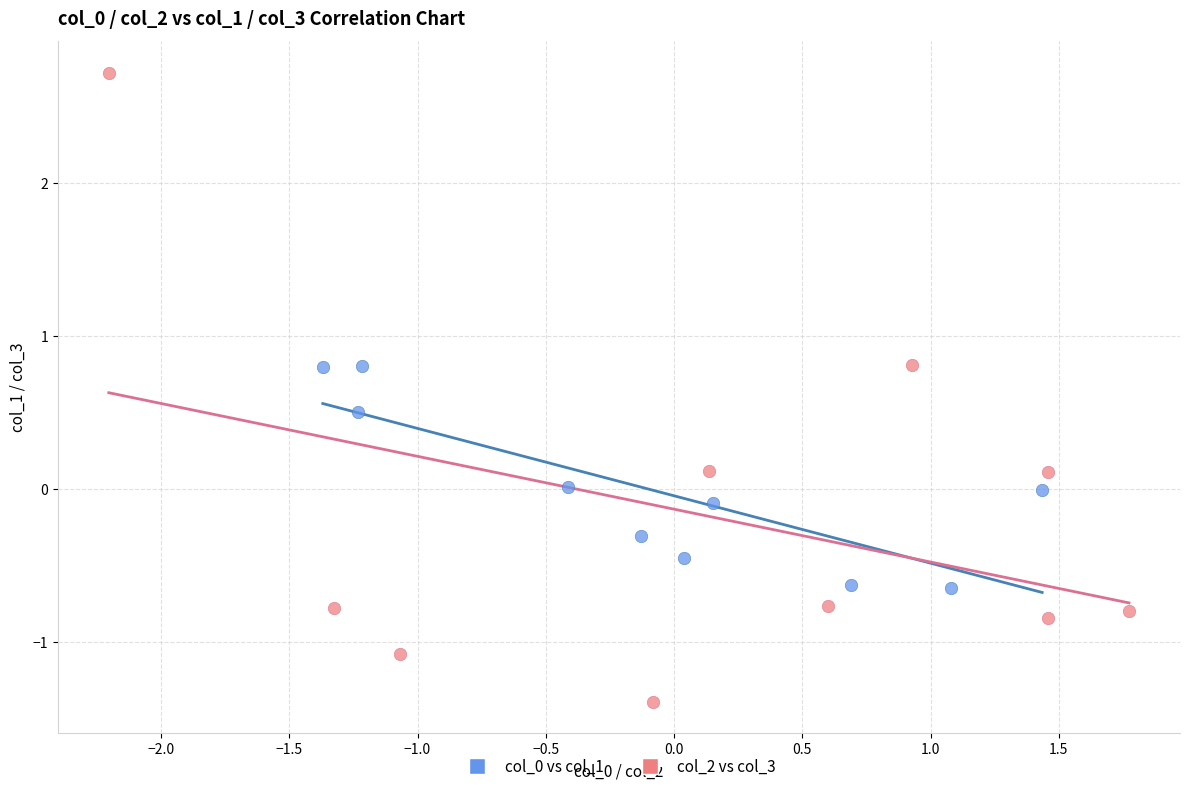

Which series has the widest spread of Y values?

col_2 vs col_3